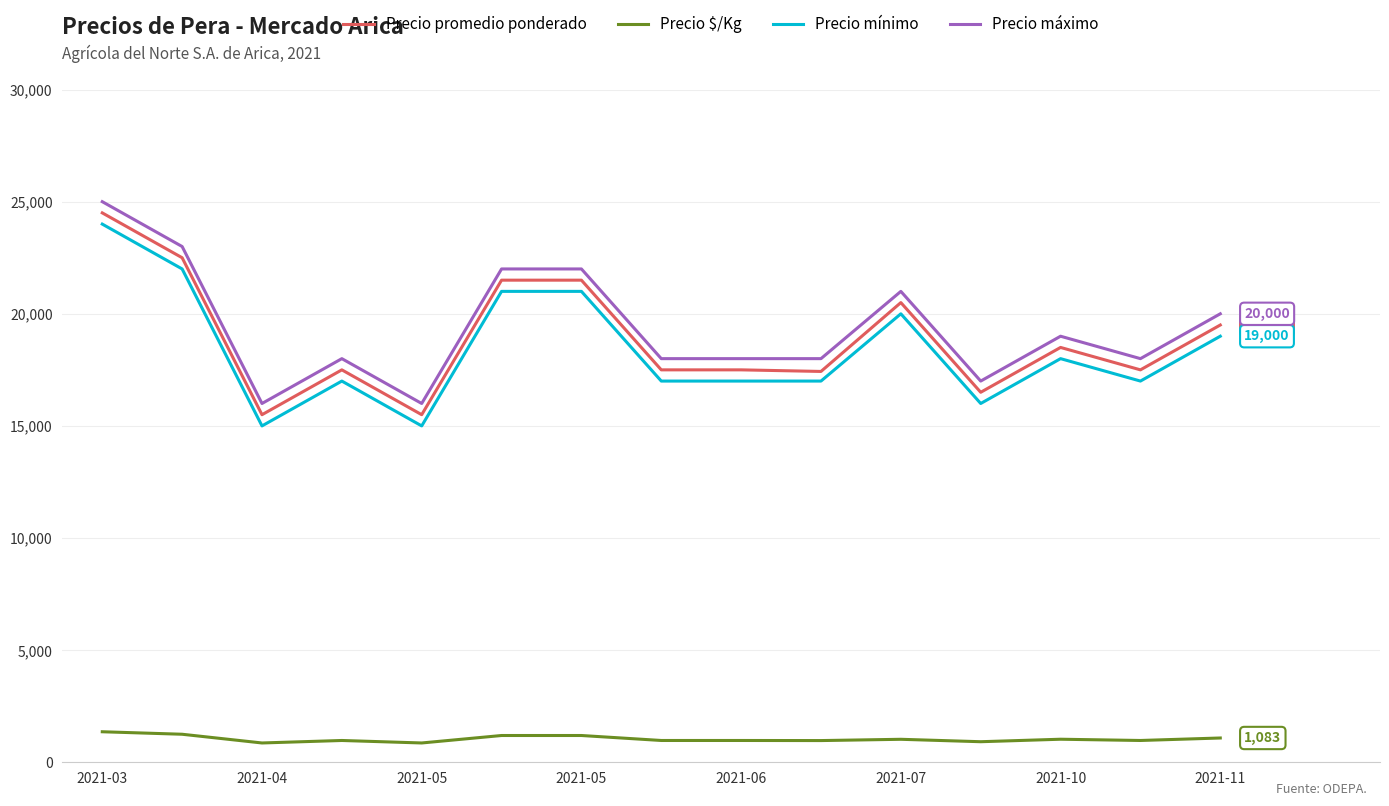

What is the minimum value shown in the chart?

861